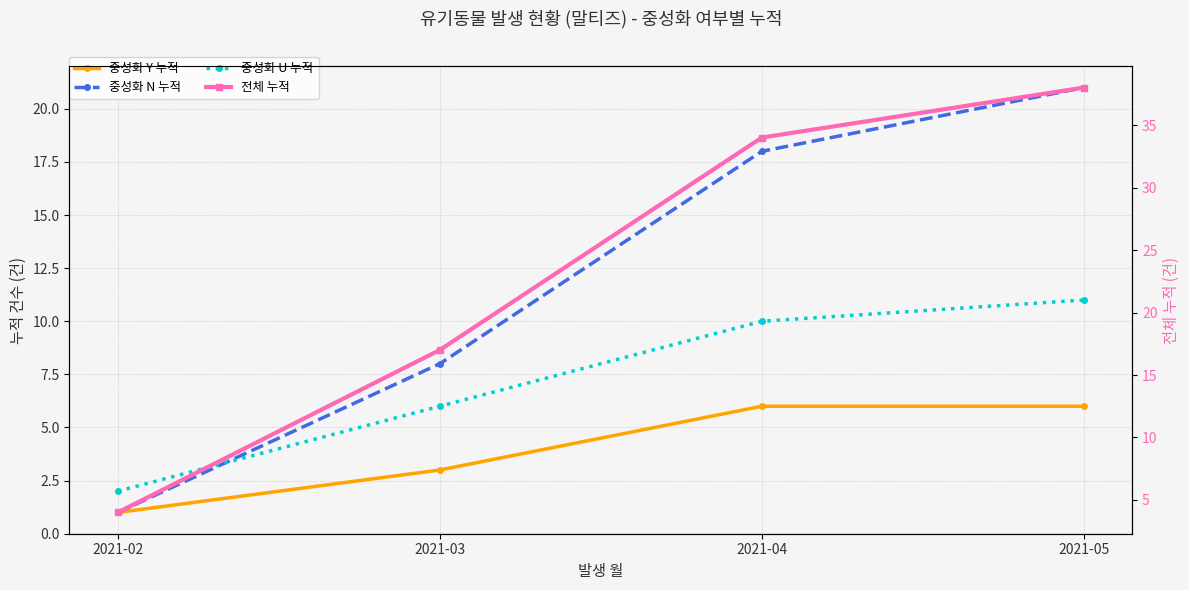

Reading left to right, what are all the values shown in this chart?

중성화 Y 누적: 2021-02=1	2021-03=3	2021-04=6	2021-05=6
중성화 N 누적: 2021-02=1	2021-03=8	2021-04=18	2021-05=21
중성화 U 누적: 2021-02=2	2021-03=6	2021-04=10	2021-05=11
전체 누적: 2021-02=4	2021-03=17	2021-04=34	2021-05=38